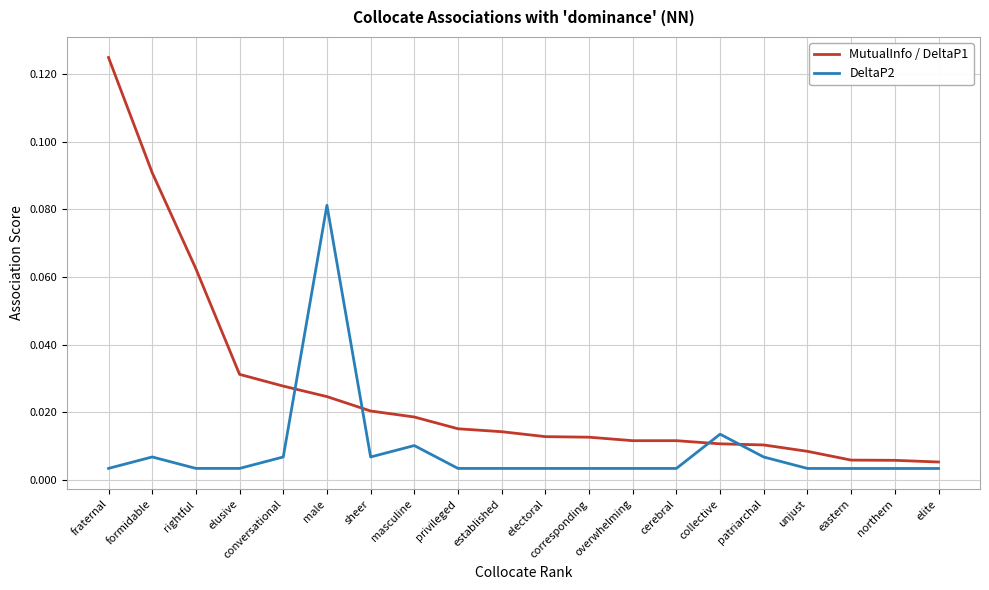

True or false: MutualInfo / DeltaP1 and DeltaP2 cross at least once.

True